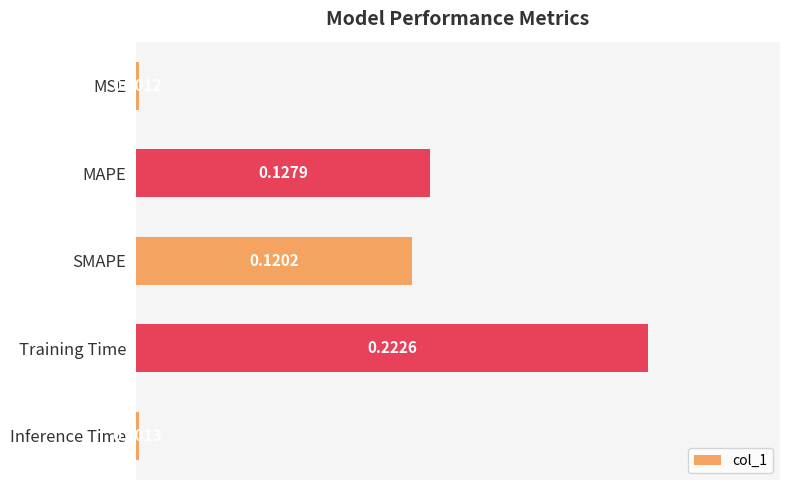

What is the change in value from MAPE to Training Time?

+0.1